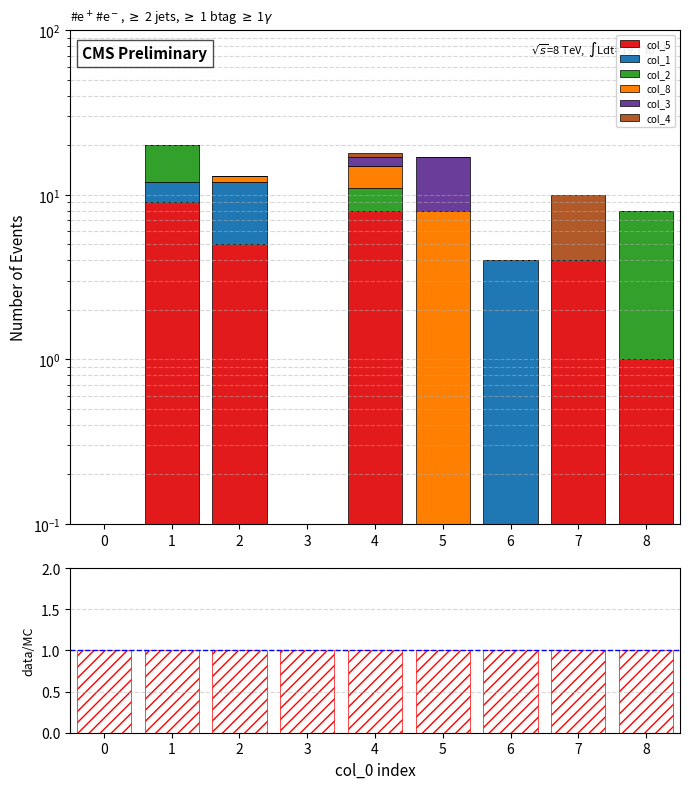

Reading right to left, list all the values displayed in this chart.

col_5: 1.0	4.0	0.0	0.0	8.0	0.0	5.0	9.0	0.0
col_1: 0.0	0.0	4.0	0.0	0.0	0.0	7.0	3.0	0.0
col_2: 7.0	0.0	0.0	0.0	3.0	0.0	0.0	8.0	0.0
col_8: 0.0	0.0	0.0	8.0	4.0	0.0	1.0	0.0	0.0
col_3: 0.0	0.0	0.0	9.0	2.0	0.0	0.0	0.0	0.0
col_4: 0.0	6.0	0.0	0.0	1.0	0.0	0.0	0.0	0.0